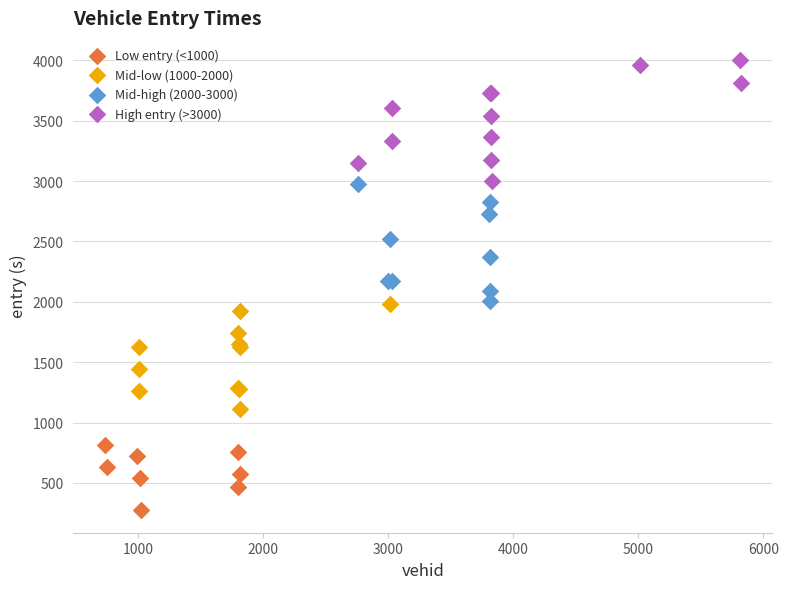

Which series contains the highest Y value?

High entry (>3000)